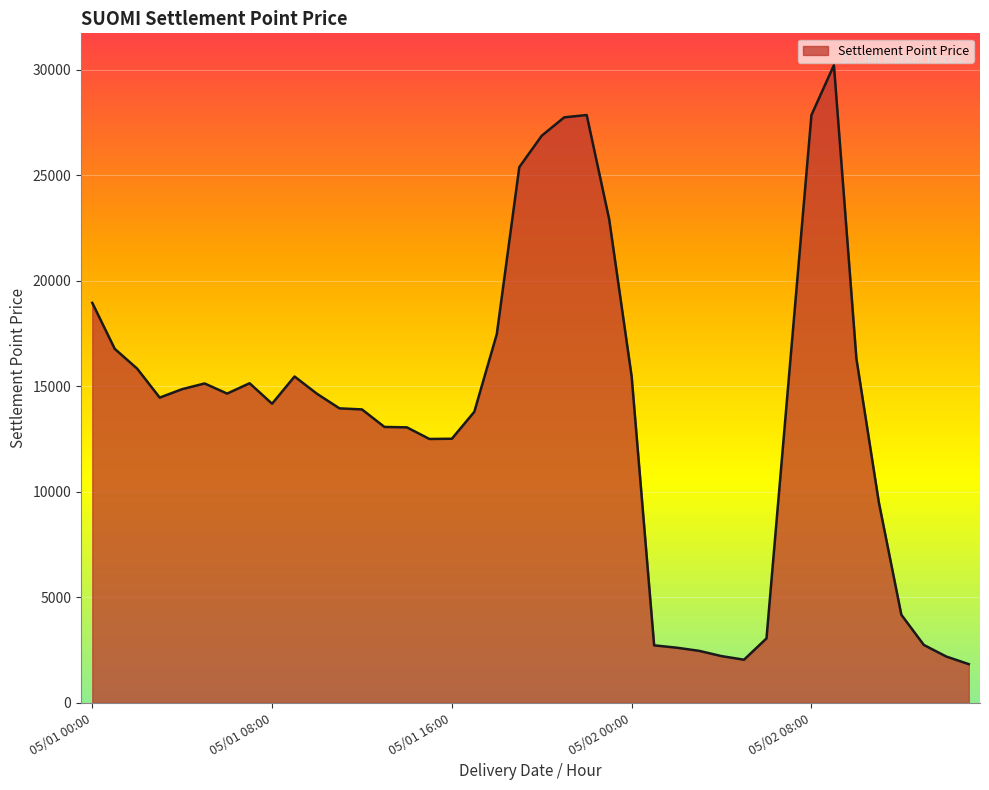

What is the sum of all values?

552250